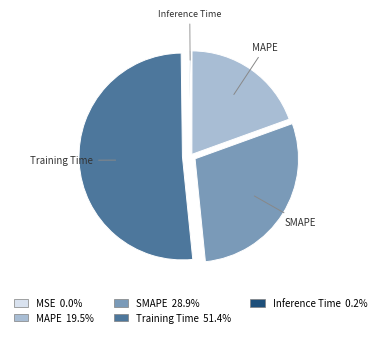

Which category has the biggest portion of the pie?

Training Time